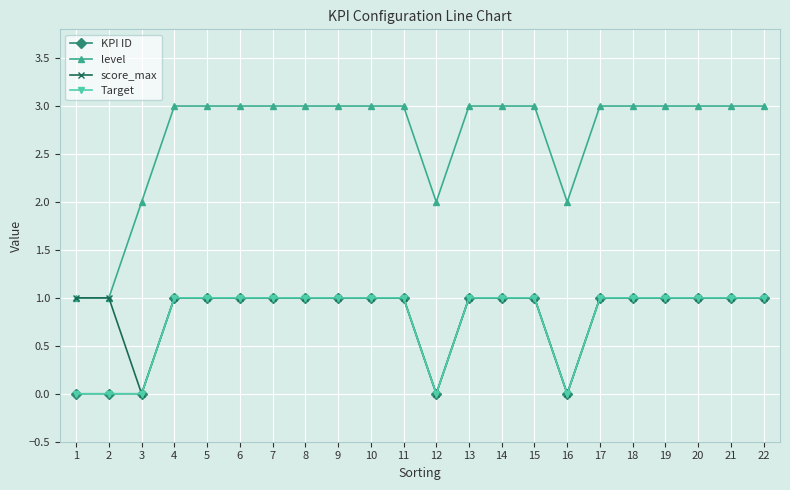

What is the total value across all series at 4?

6